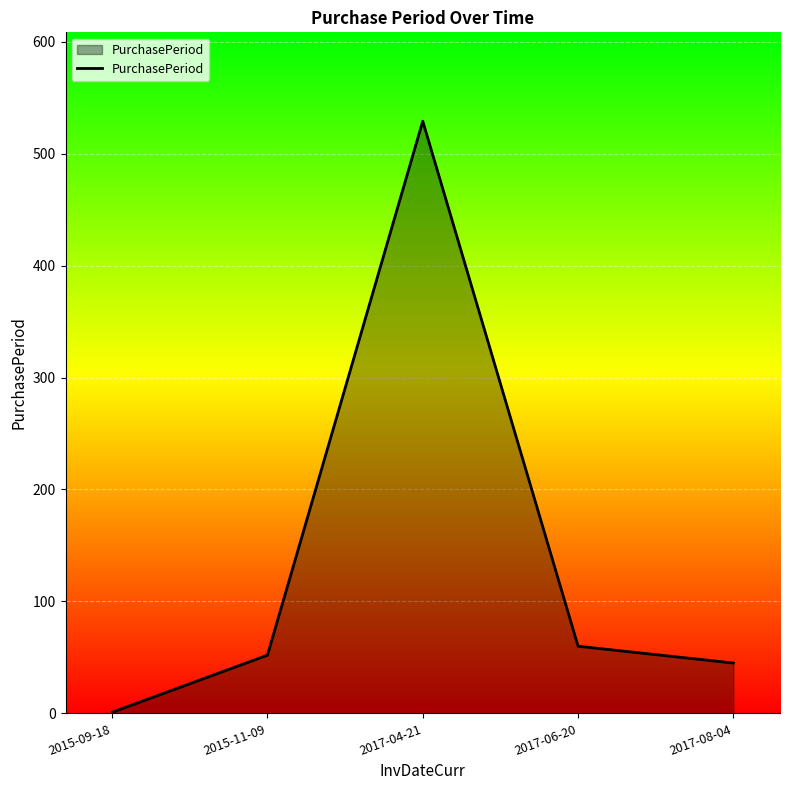

How many categories are shown in the chart?

5